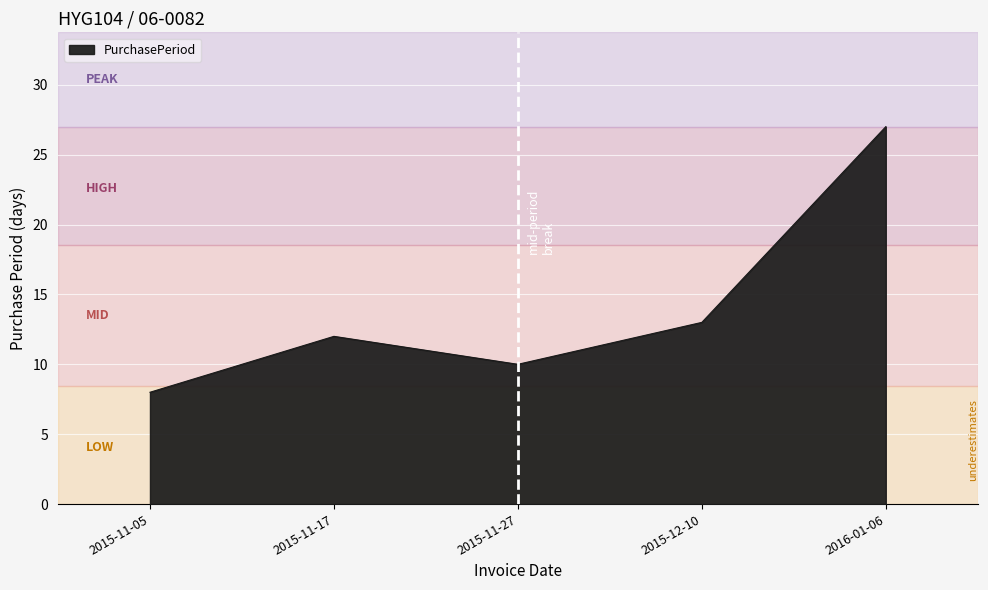

What is the change in value from 2015-11-27 to 2015-12-10?

+3